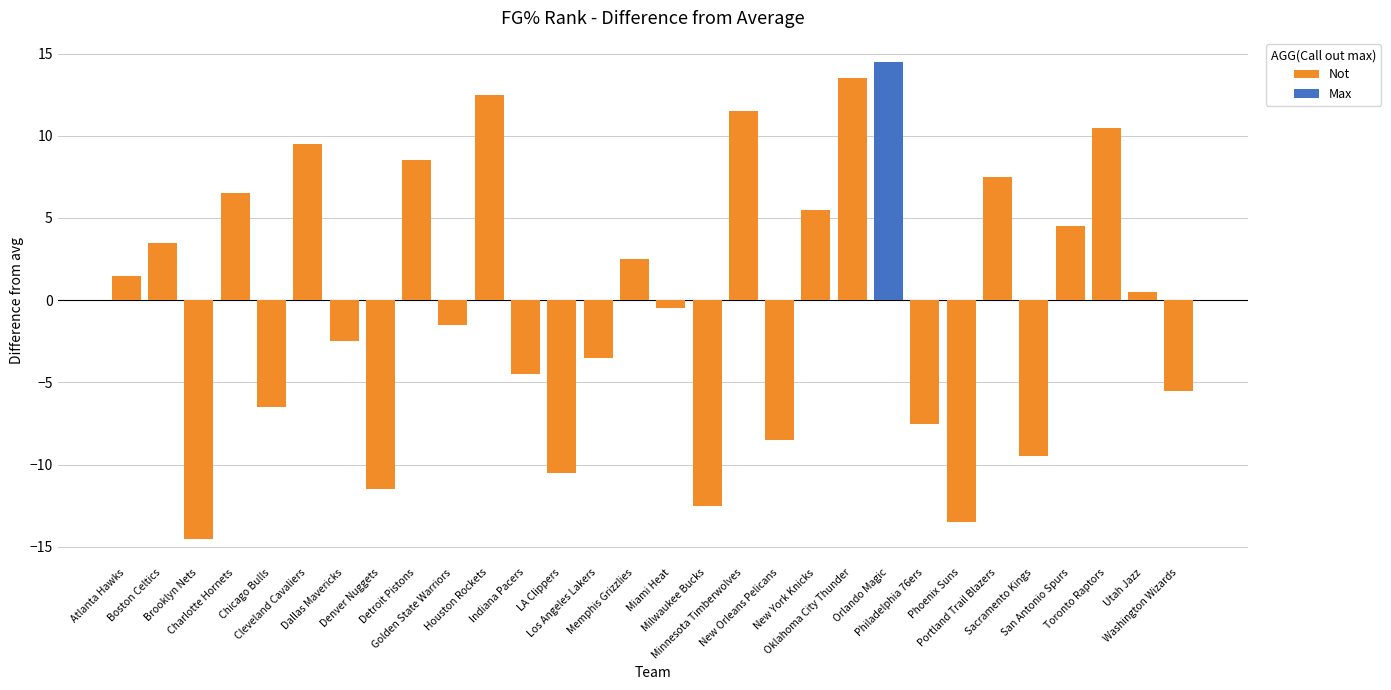

List the series in order of their overall mean, lowest first.

Not, Max